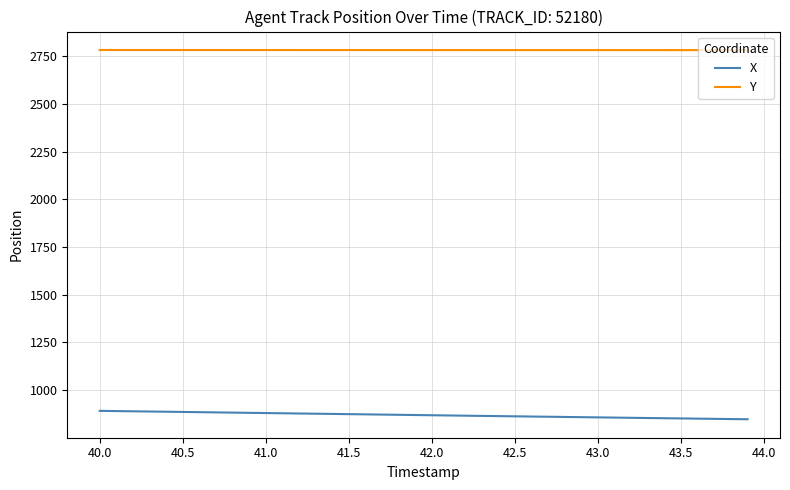

Rank the series by their average value, from lowest to highest.

X, Y